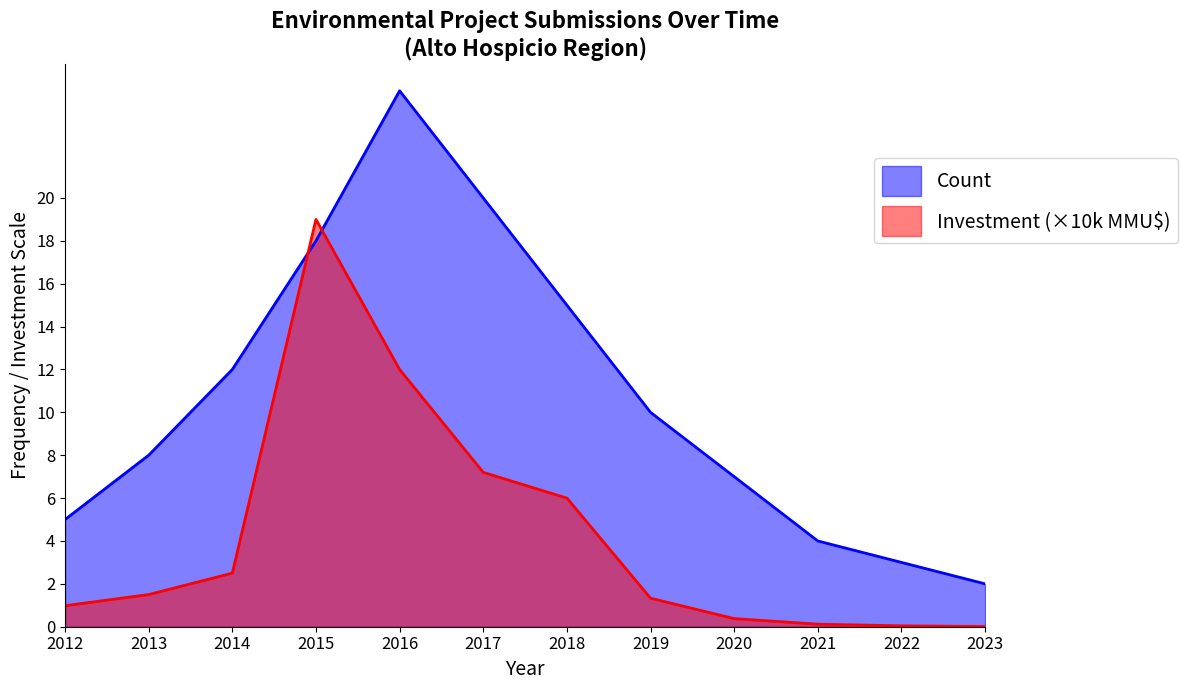

True or false: Count and Total Investment (MMU$) cross at least once.

True